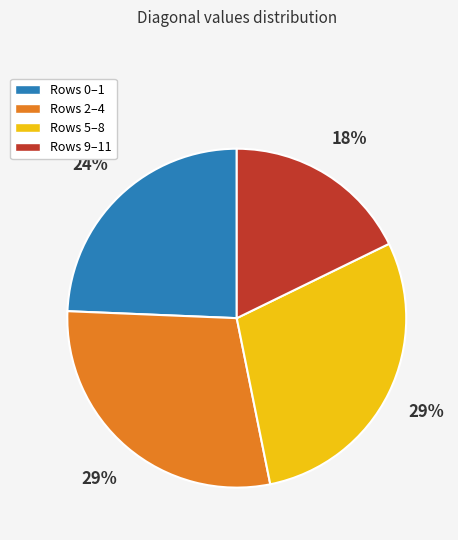

Does any single category account for the majority?

No